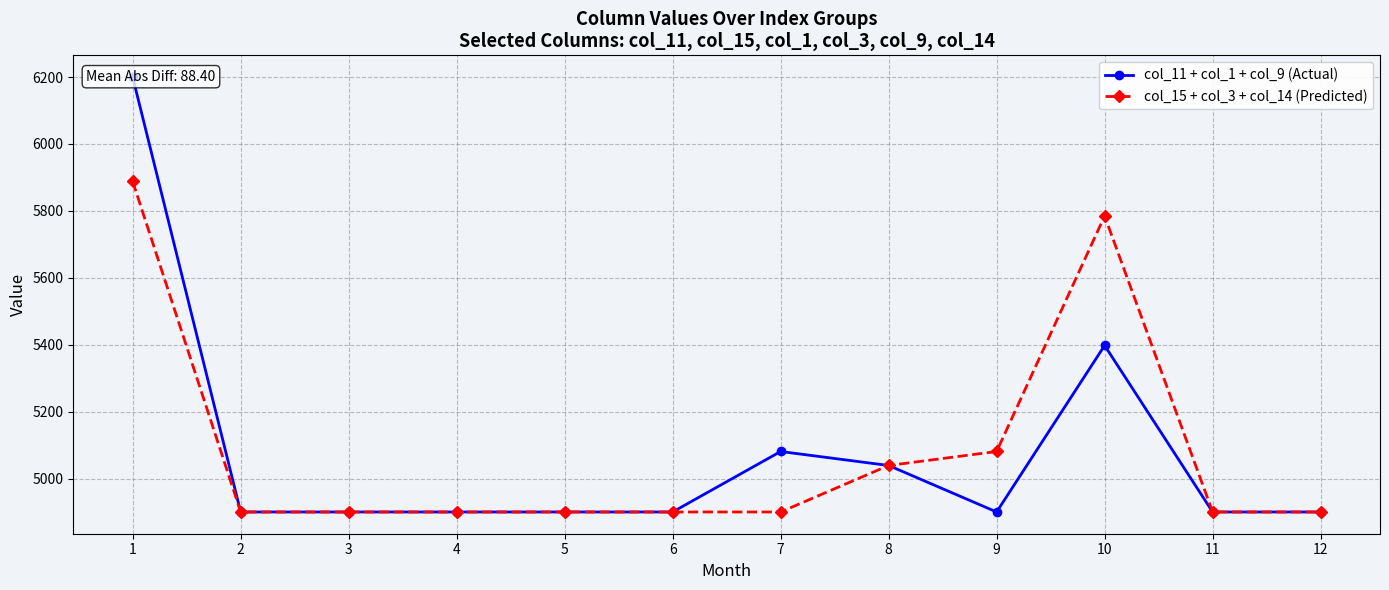

The col_15 + col_3 + col_14 (Predicted) series shows 7119.7 at 9. True or false?

False